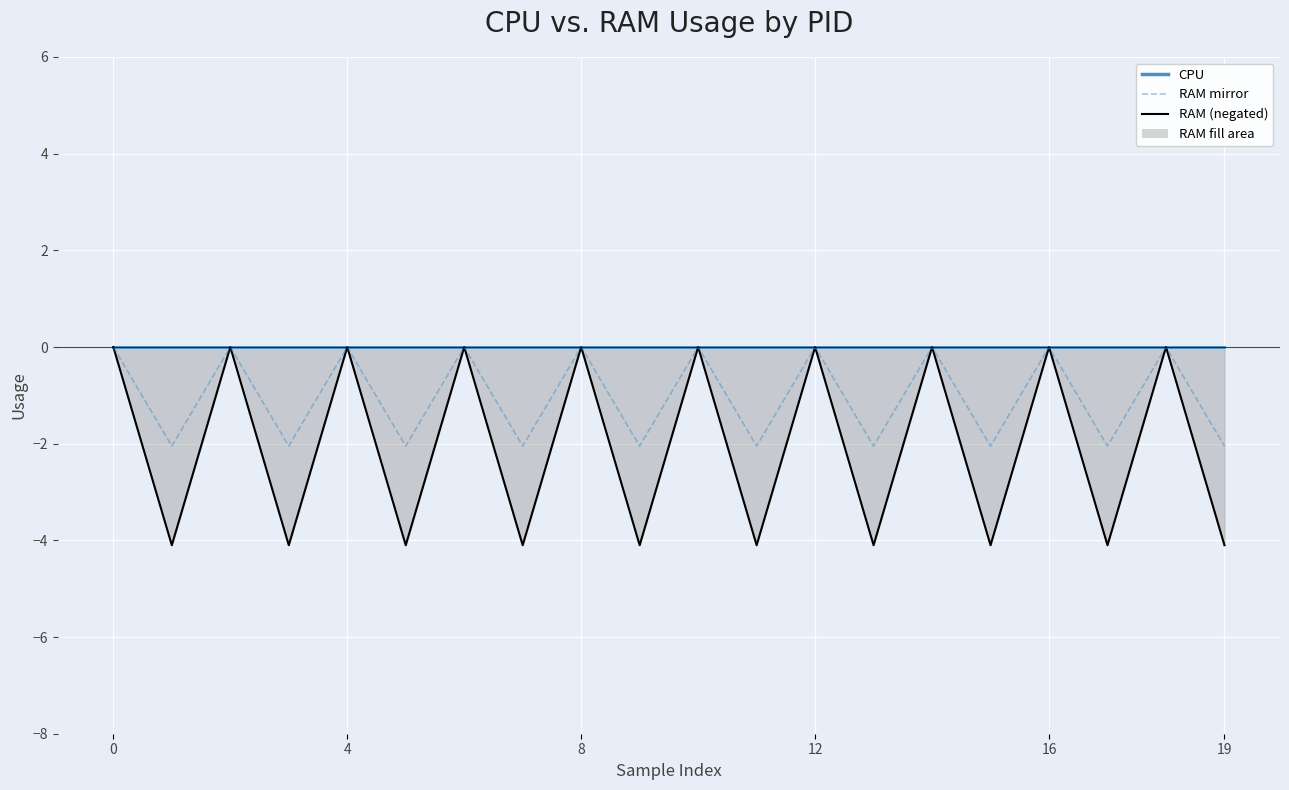

What is the average value?

-1.0